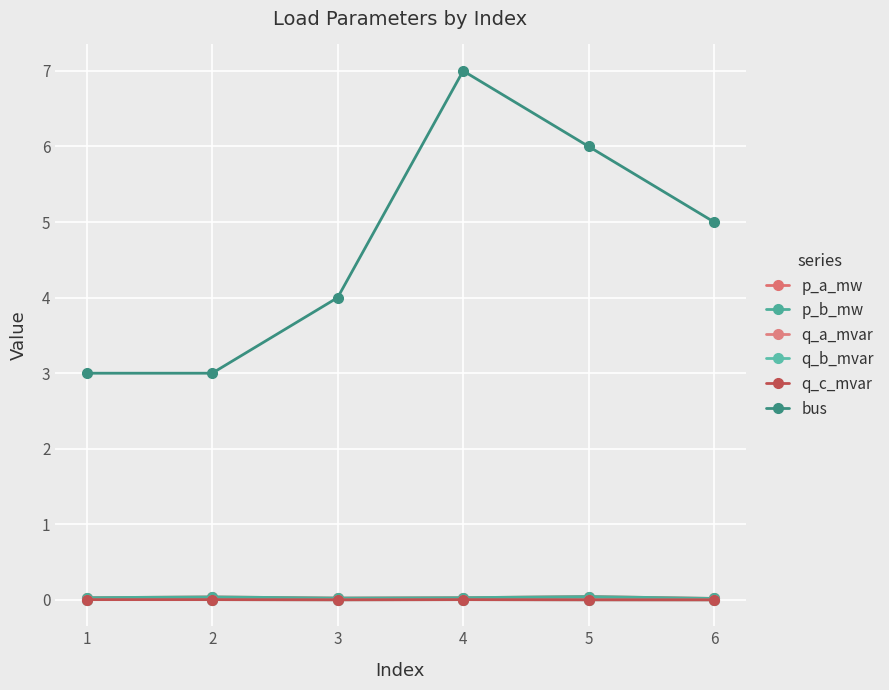

Is it true that q_b_mvar equals 0.0 at 3?

False